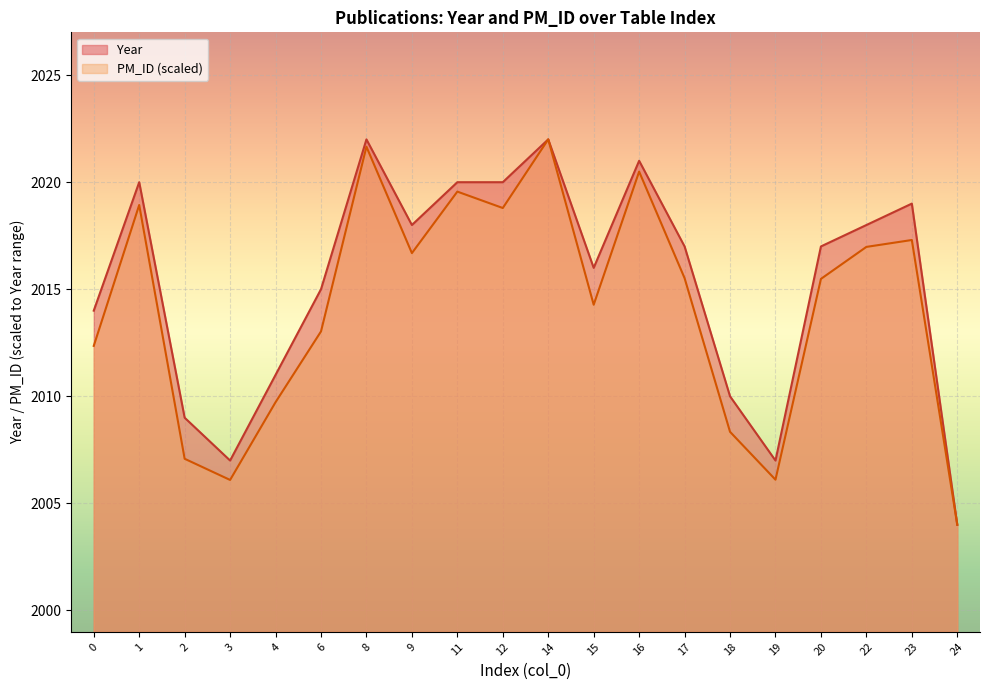

What is the approximate value of PM_ID_normalized at 17?

2015.5